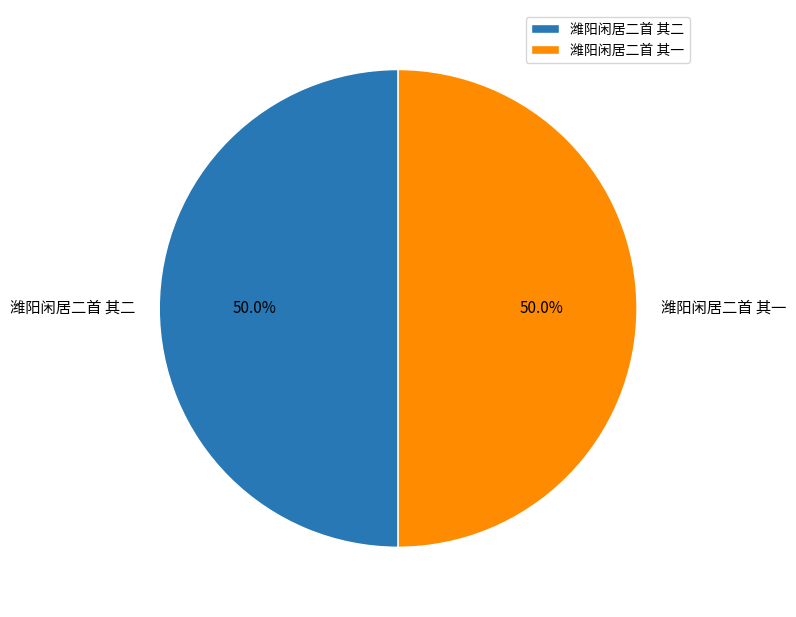

How many slices are in this pie chart?

2